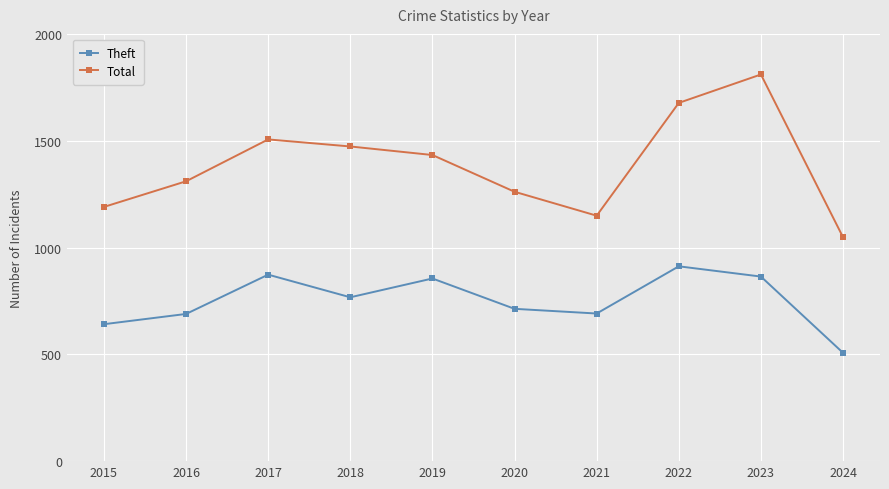

True or false: Theft has more than 1 points higher than both neighbors.

True